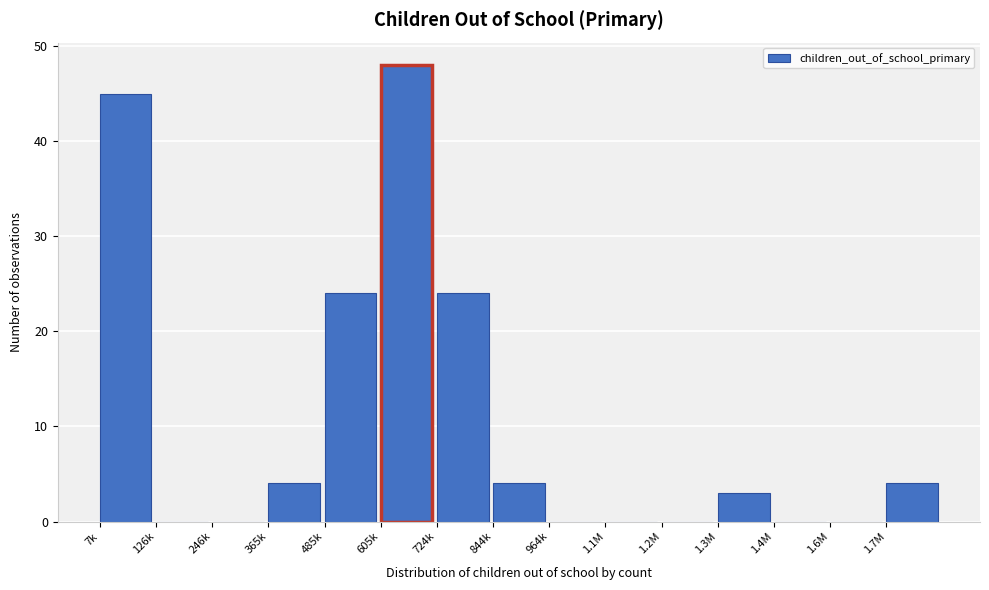

Reading left to right, what are all the values shown in this chart?

7k=45	126k=0	246k=0	365k=4	485k=24	605k=48	724k=24	844k=4	964k=0	1.1M=0	1.2M=0	1.3M=3	1.4M=0	1.6M=0	1.7M=4